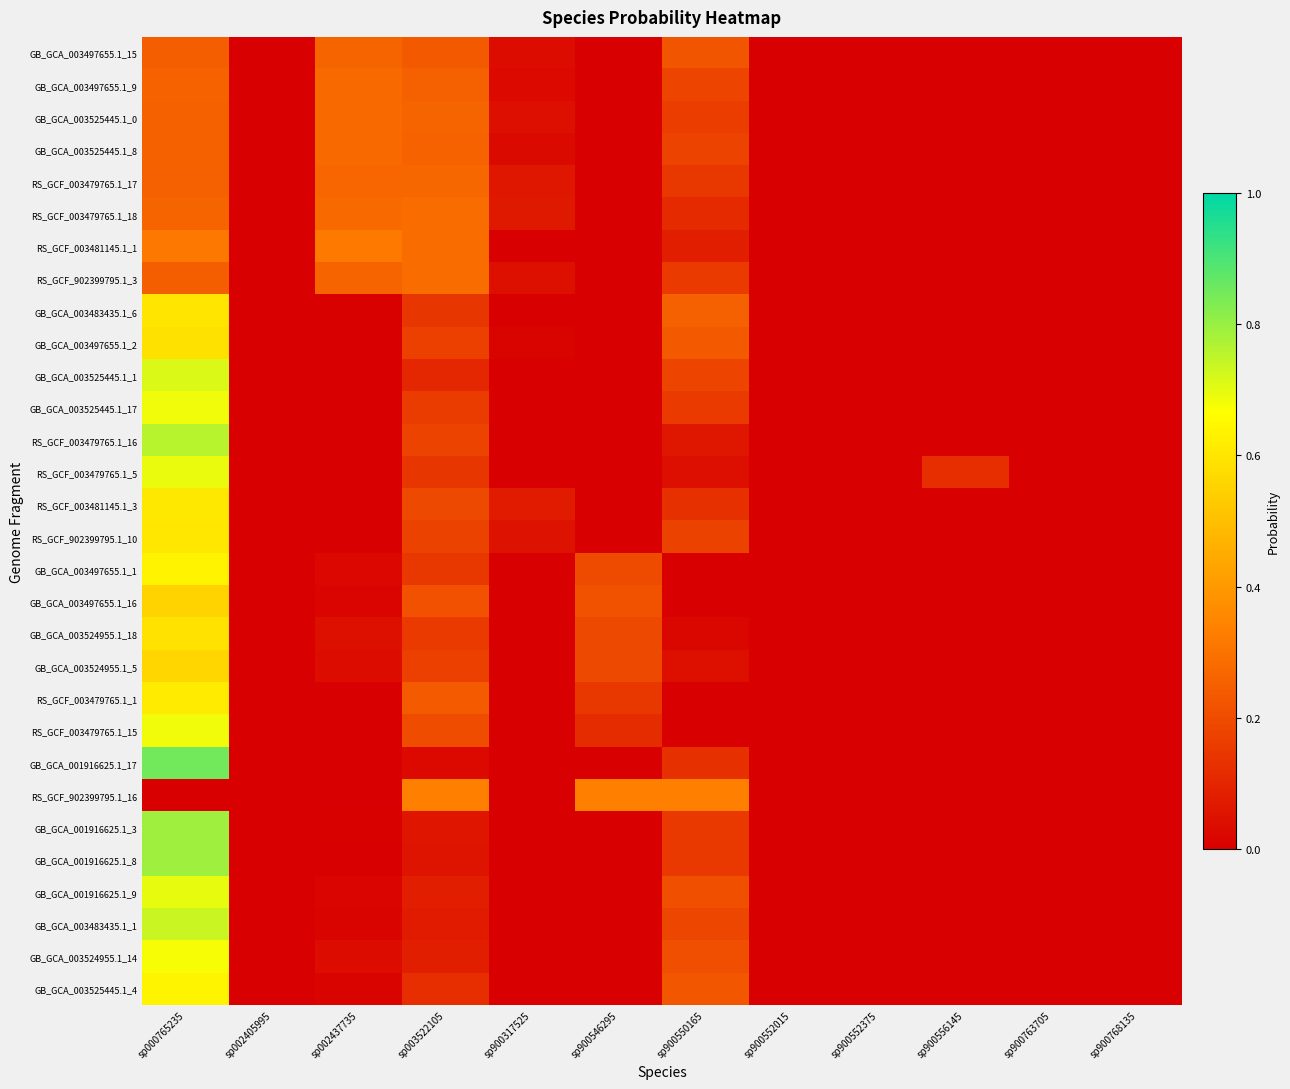

Which series has the largest range (max minus min)?

GB_GCA_001916625.1_17